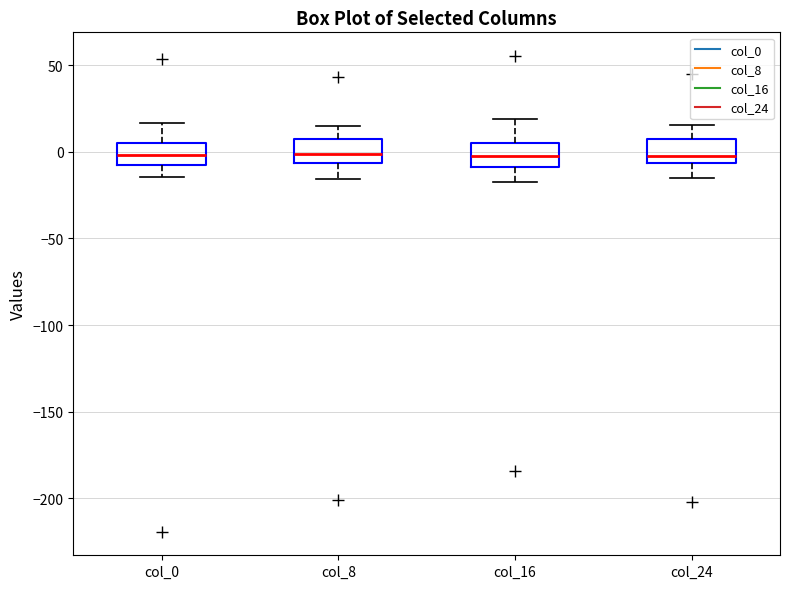

Where is the upper edge of the box for col_8 on the y-axis? The values are not printed on the chart, so give them approximately, as read against the axis.

5